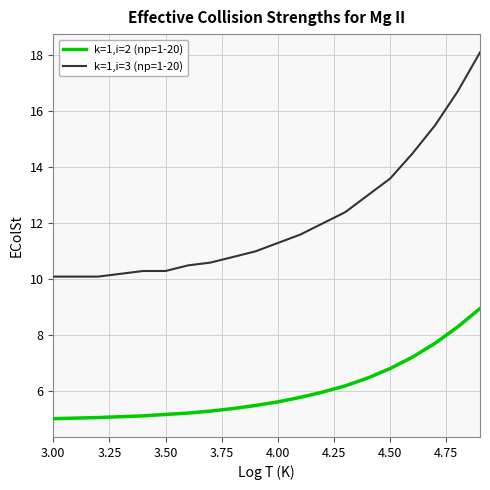

What is the lowest value of the k=1,i=2 (np=1-20) series?

5.0